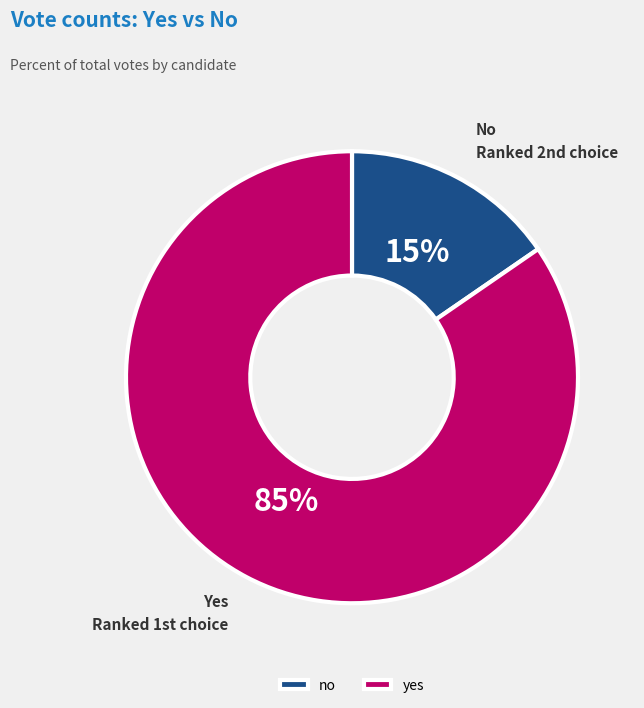

Do no and yes together represent more than half of the pie?

Yes